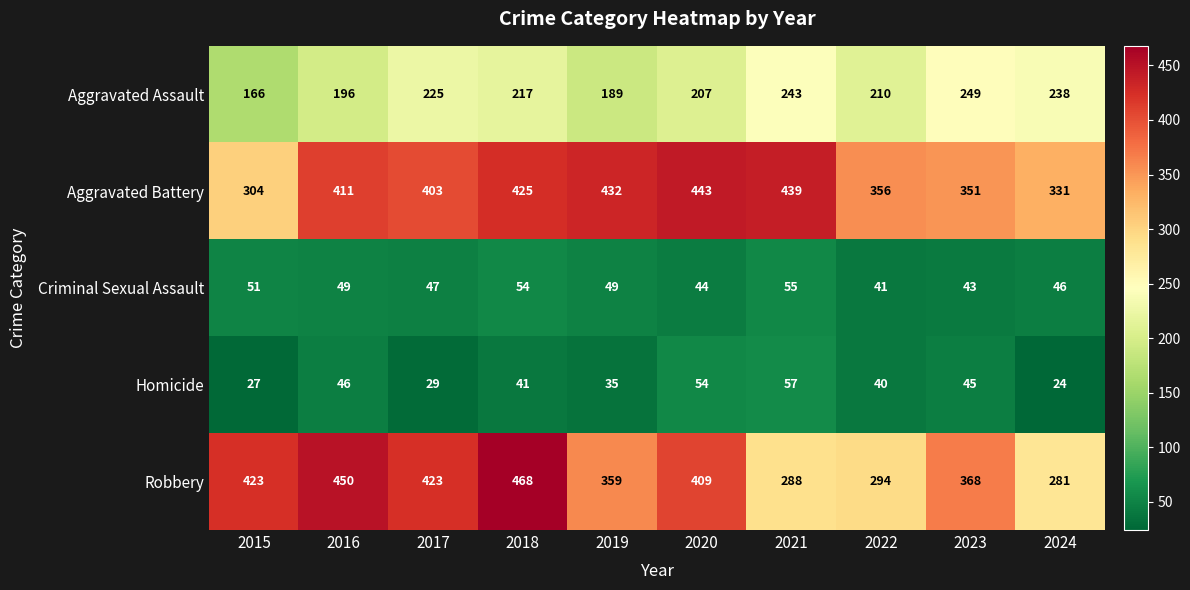

At 2015, list the series in order from largest to smallest.

Robbery, Aggravated Battery, Aggravated Assault, Criminal Sexual Assault, Homicide